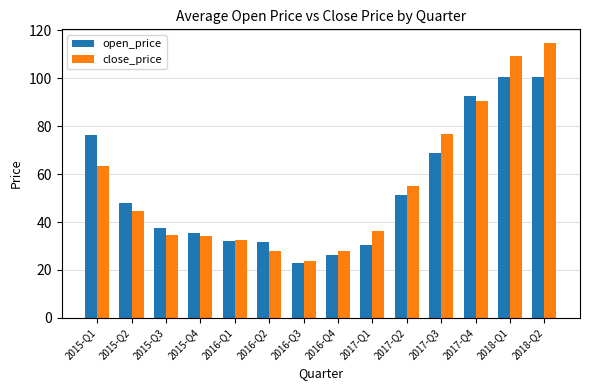

What is the value of the close_price bar at the 10th from the left?

55.0